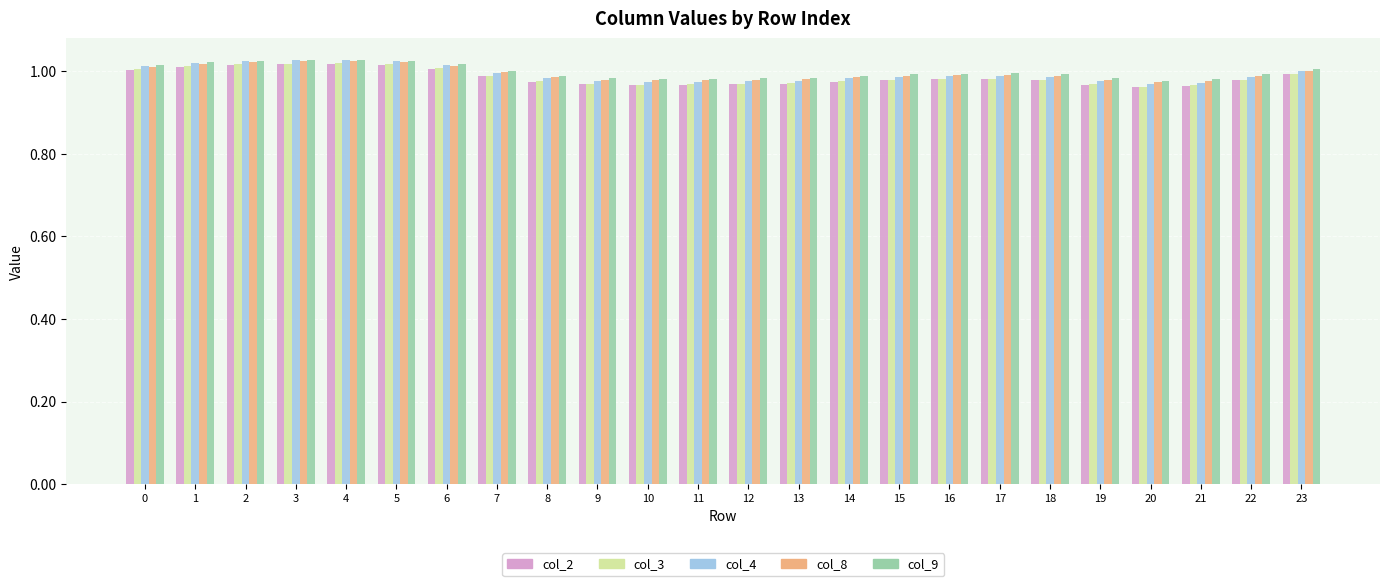

What is the sum of the col_9 values at 3 and 2?

2.1